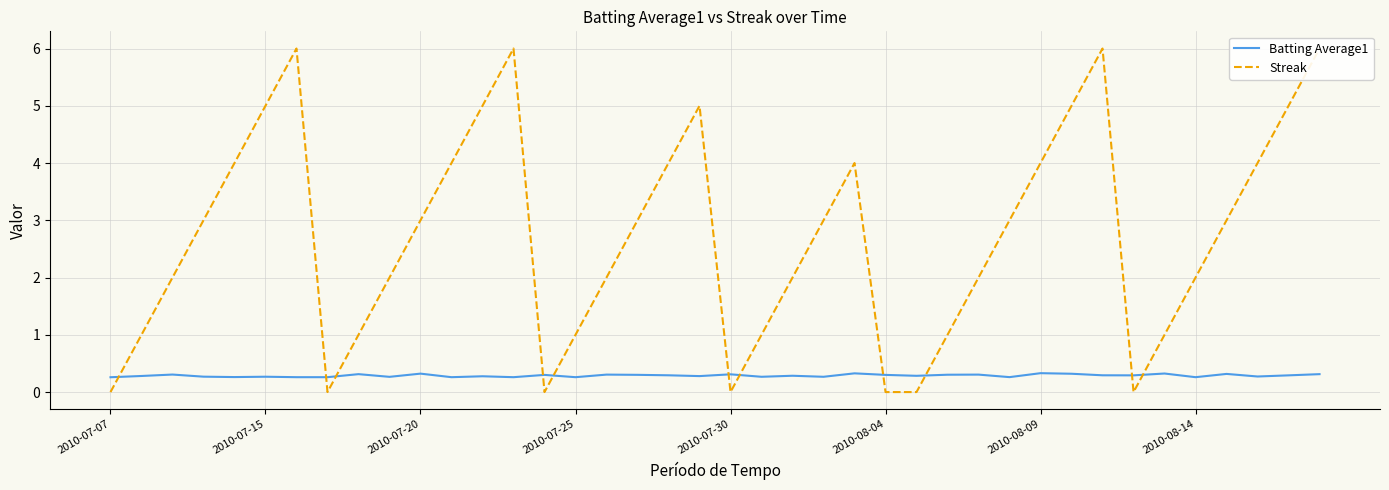

Is the value of Batting Average1 at 38 greater than the value of Streak at 11?

No